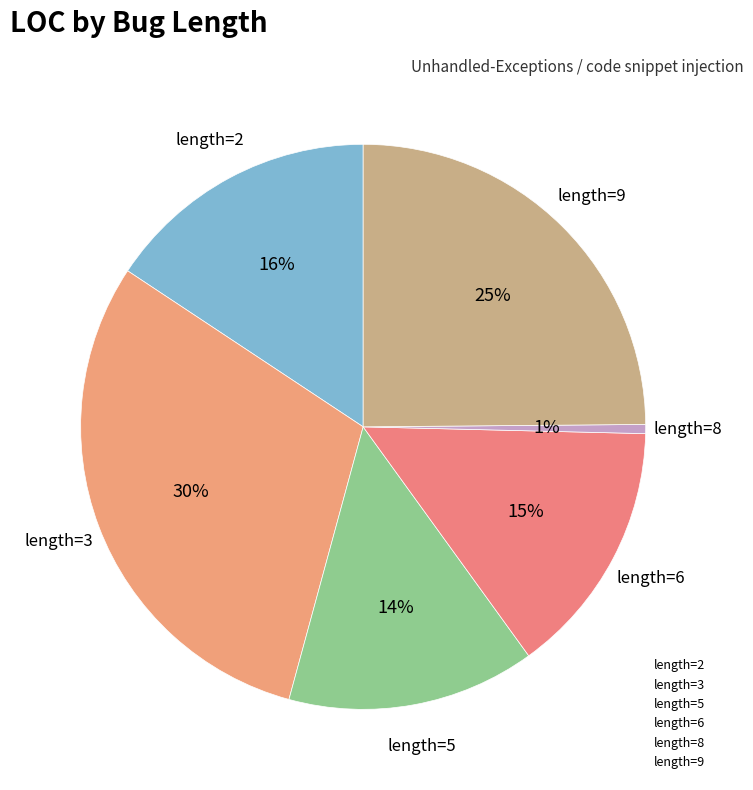

Count the number of slices in the pie.

6